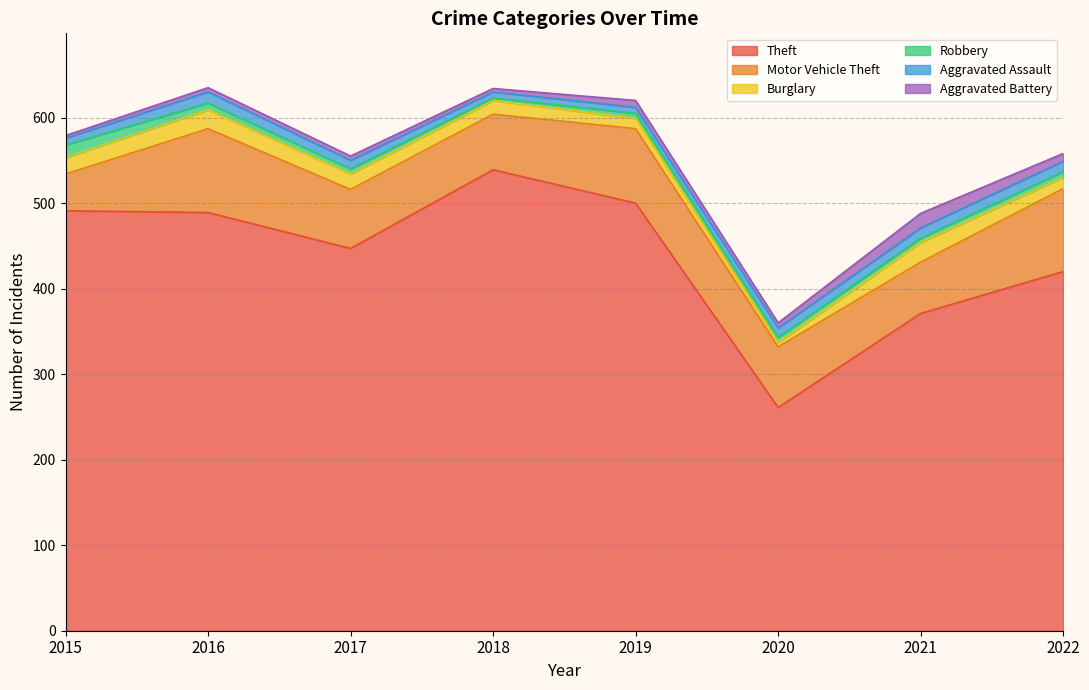

Is the value of Theft at 2021 greater than the value of Aggravated Battery at 2018?

Yes